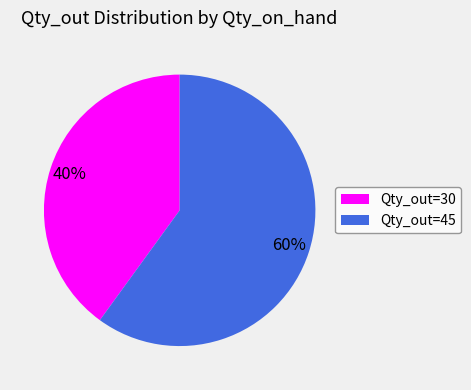

Rank the categories by value from lowest to highest.

Qty_out=30, Qty_out=45